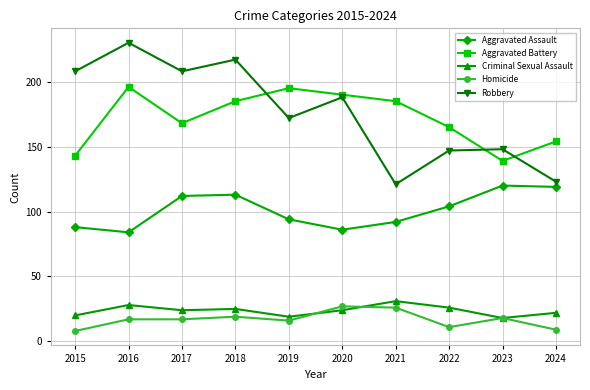

At how many categories does at least one series exceed 129?

10